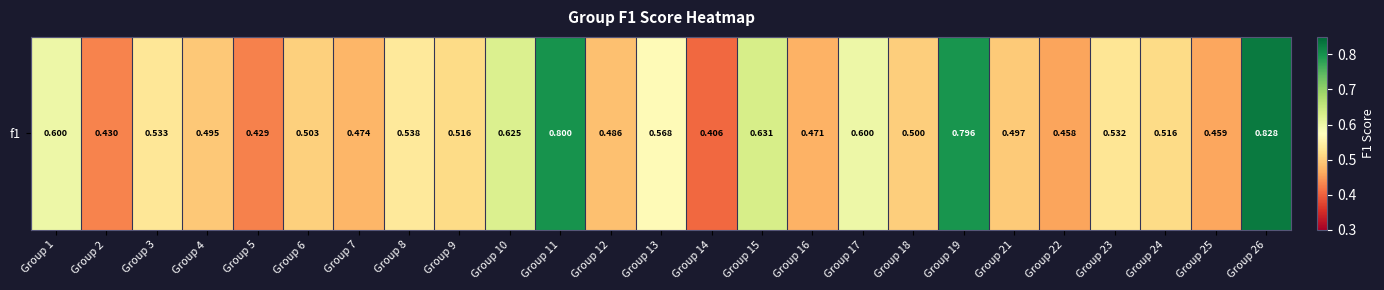

At which category does the chart reach its minimum across all series?

Group 14